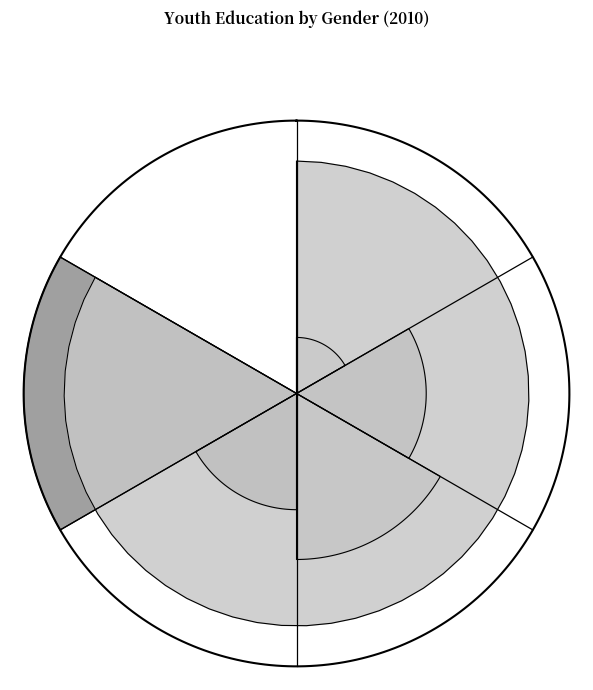

The Higher vocational
(girls) slice represents 28% of the pie. True or false?

True